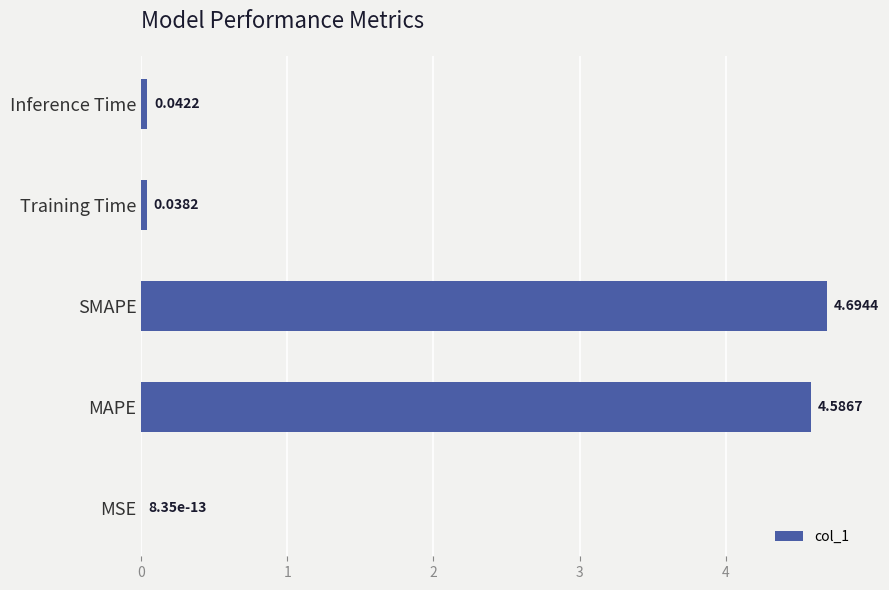

Which has a higher value, Training Time or SMAPE?

SMAPE